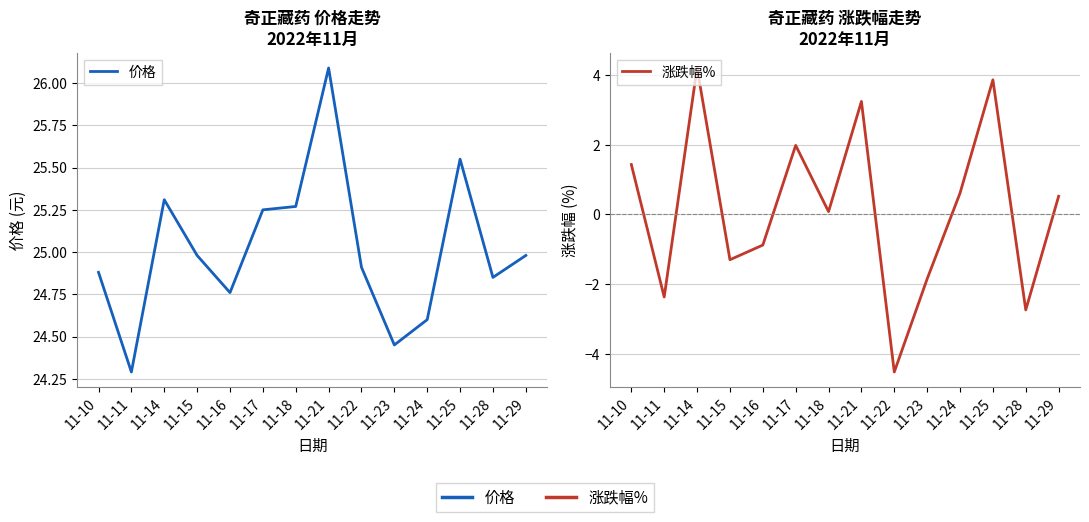

What are all the series names shown in the legend?

价格, 涨跌幅%